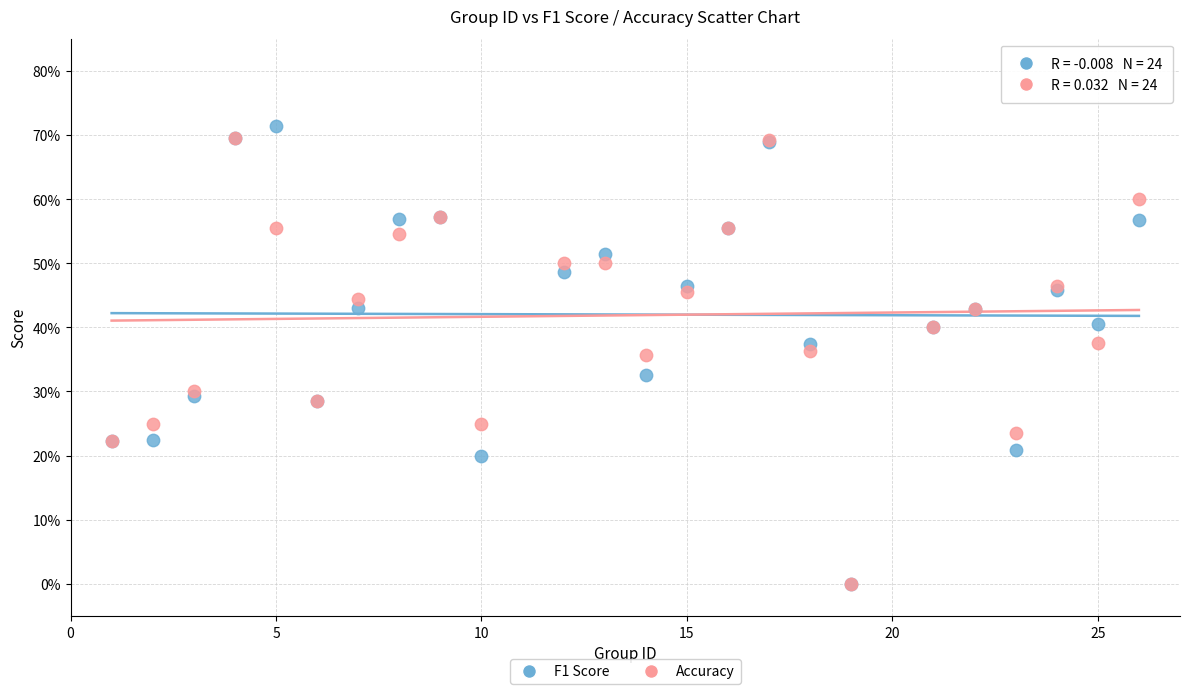

Which series has the largest Y range (max minus min)?

F1 Score